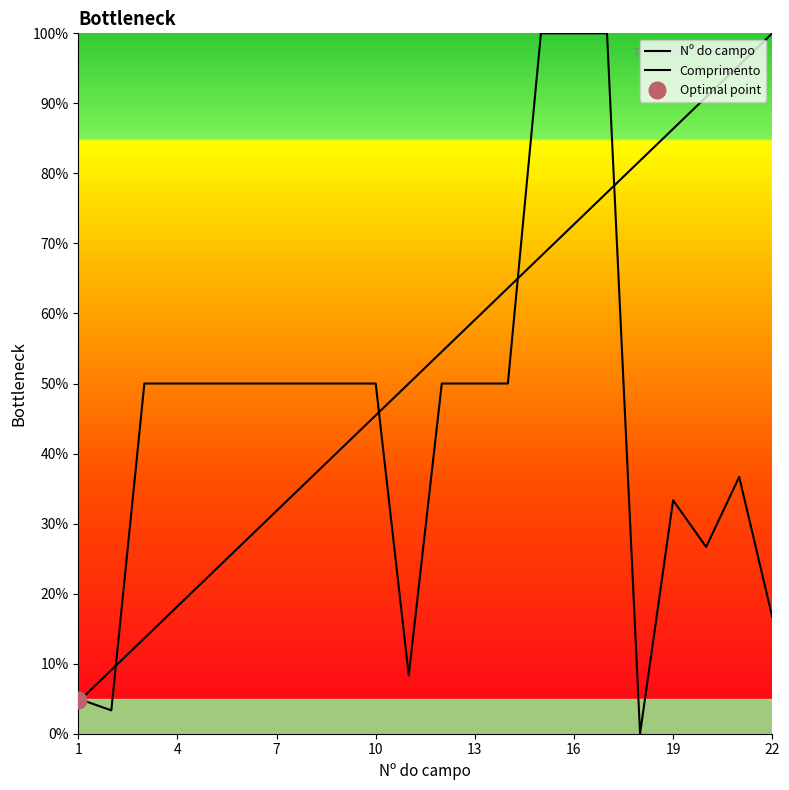

How many lines are shown in the chart?

2